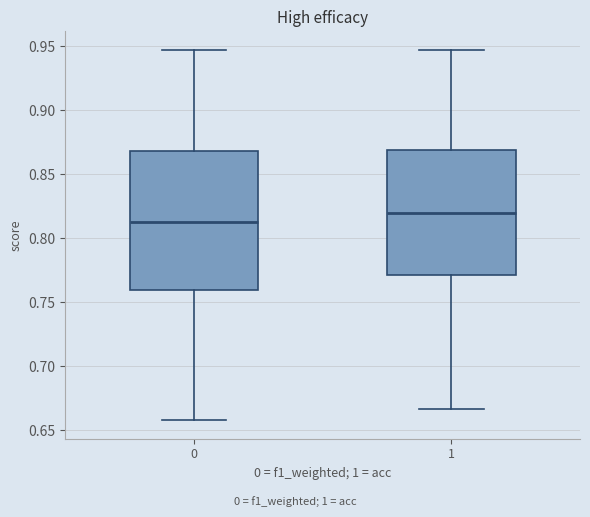

Which box has the lowest median line?

0